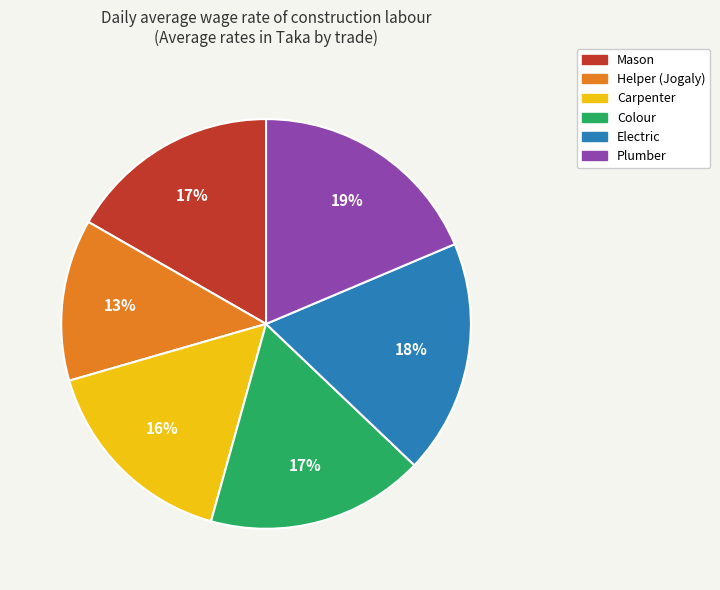

Is Carpenter the majority of the pie?

No